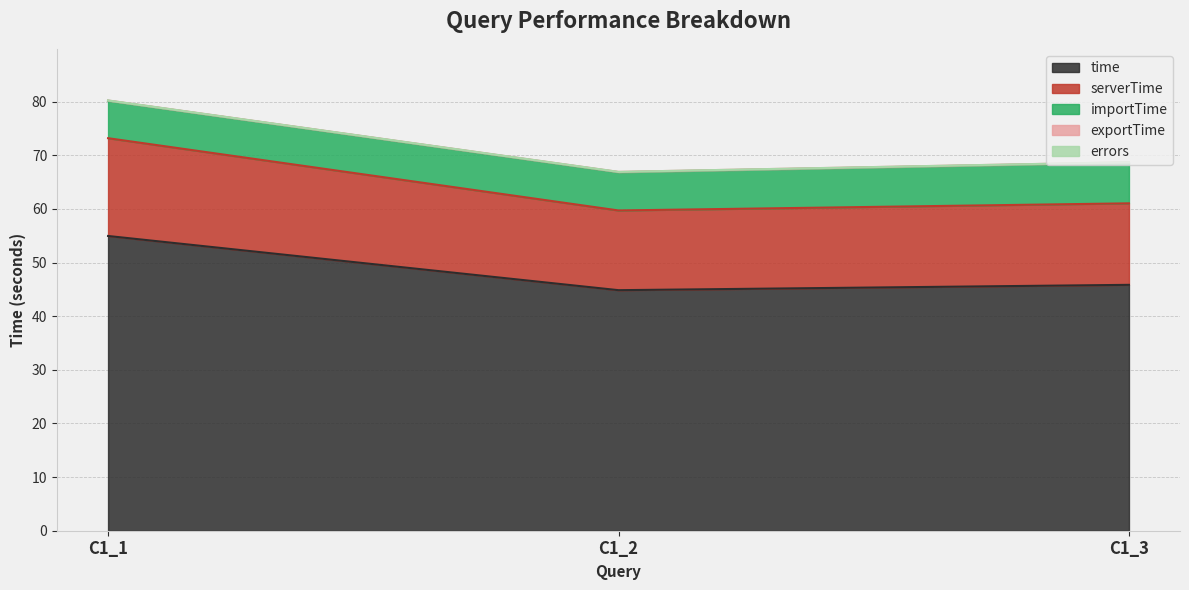

How many lines are shown in the chart?

5